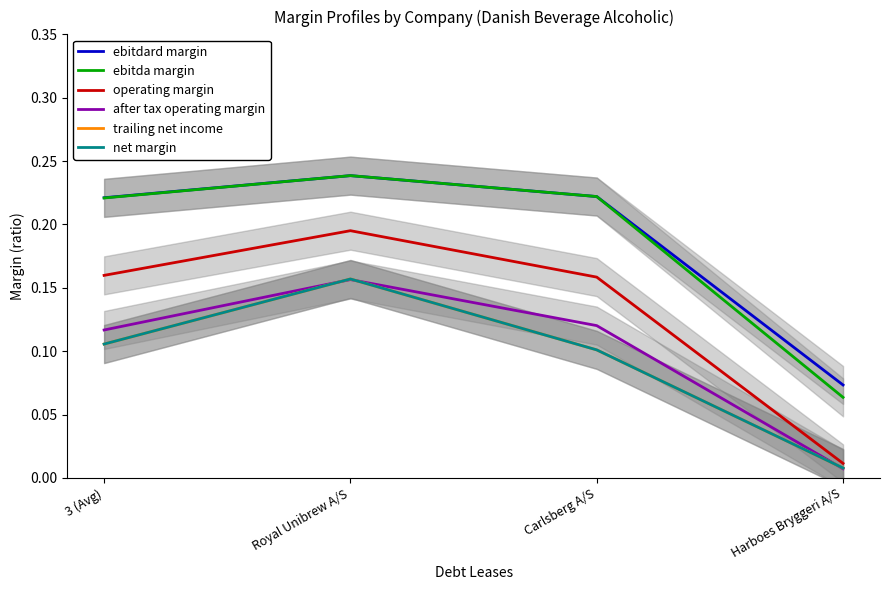

What position from the right is Royal Unibrew A/S?

3